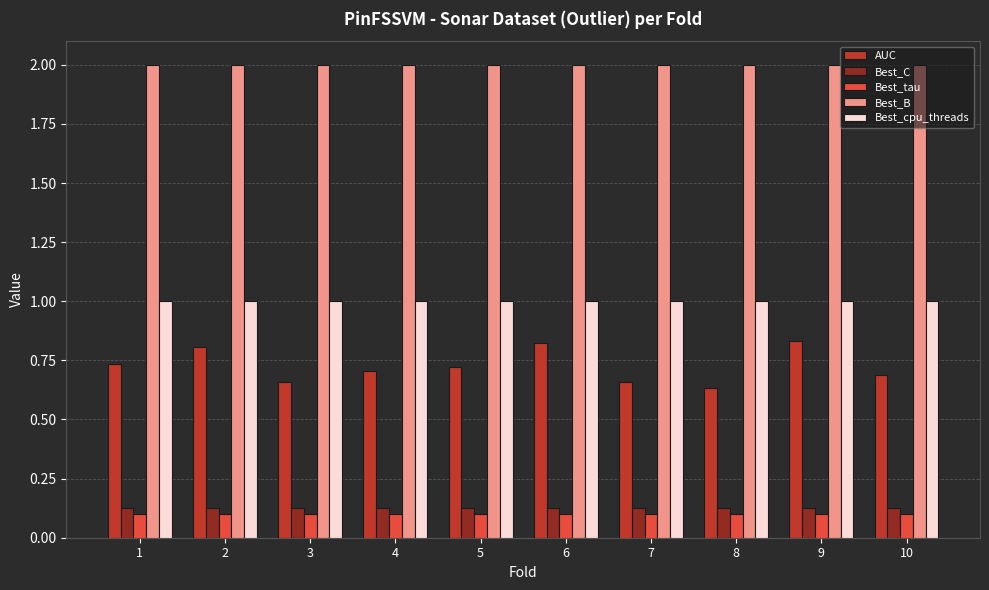

What is the average value of the Best_B series?

2.0